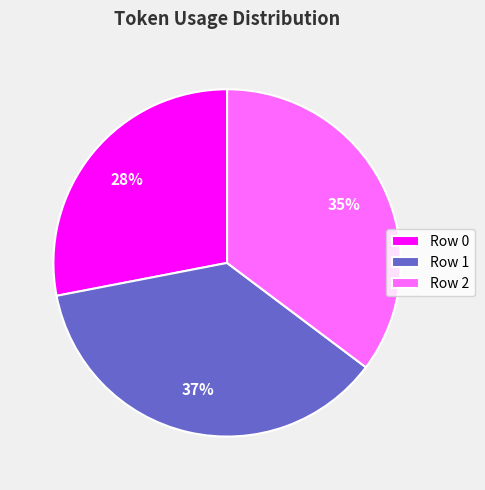

Do Row 1 and Row 2 together represent more than half of the pie?

Yes